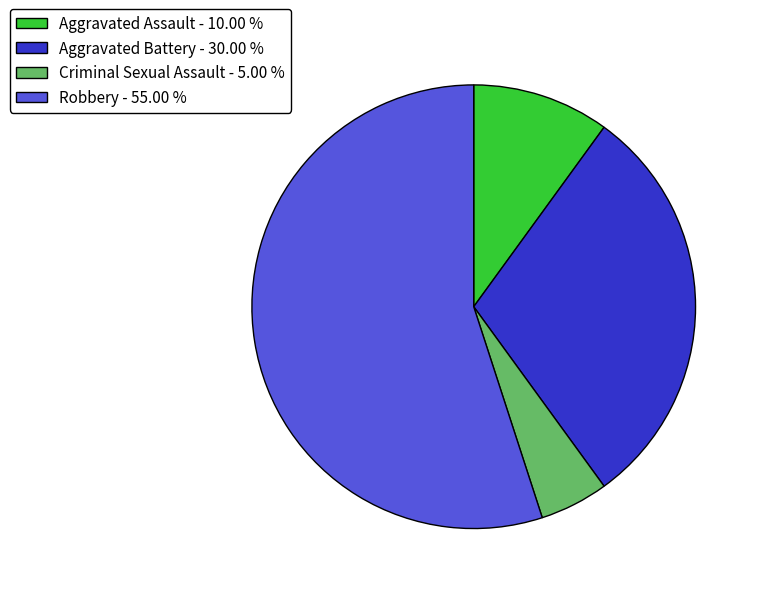

Do Criminal Sexual Assault - 5.00 % and Aggravated Assault - 10.00 % together represent more than half of the pie?

No